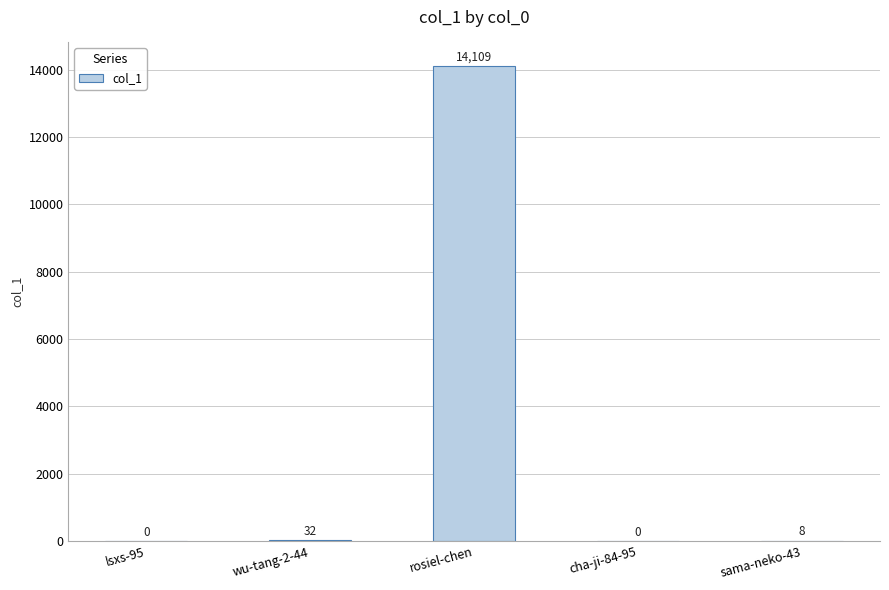

What is the sum of all values?

14149